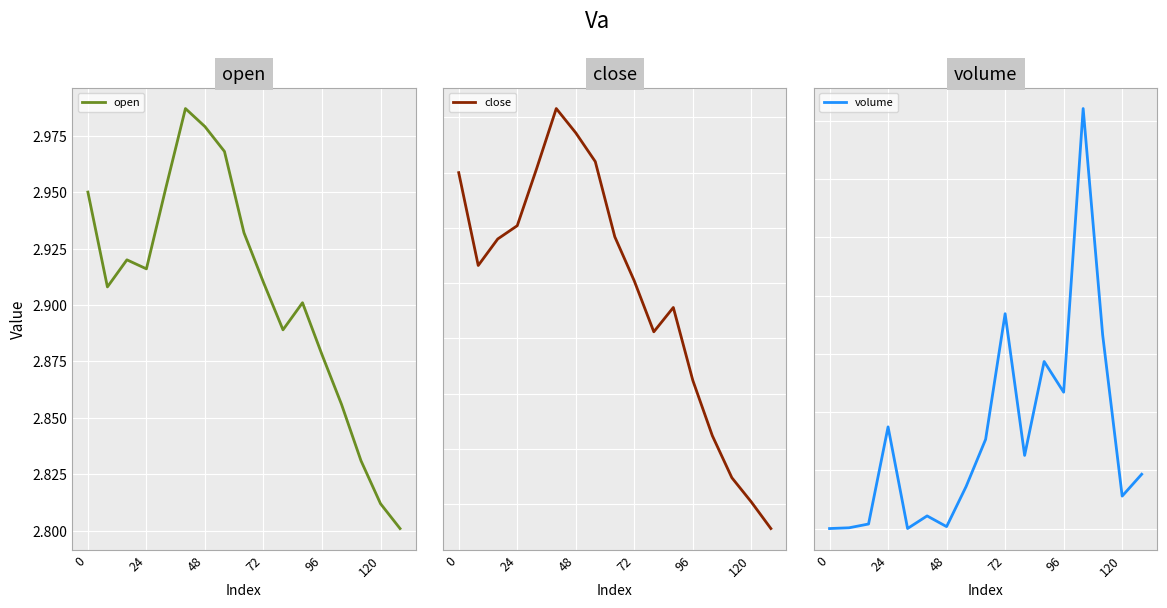

The open series shows 5.0 at 0. True or false?

False